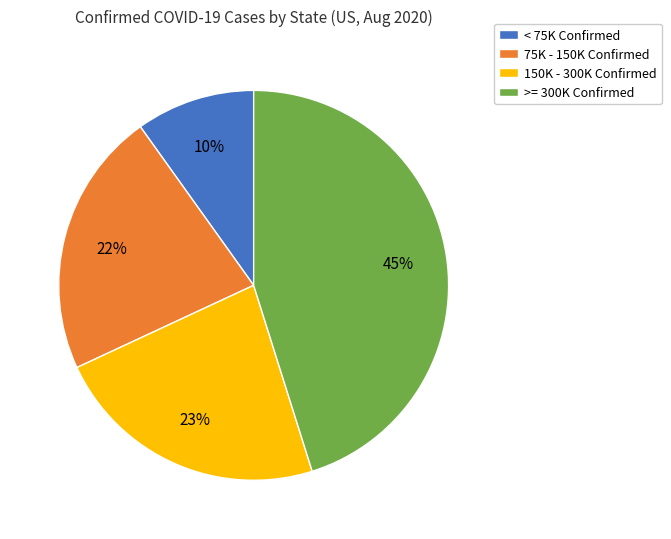

True or false: 150K - 300K Confirmed accounts for 9% of the total.

False